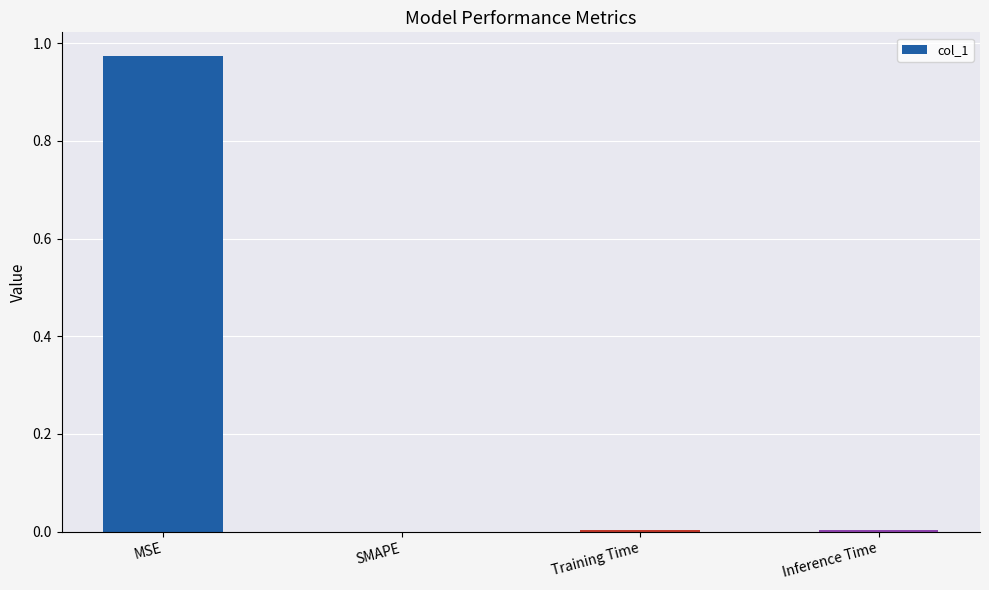

The value at SMAPE is 0.5. True or false?

False